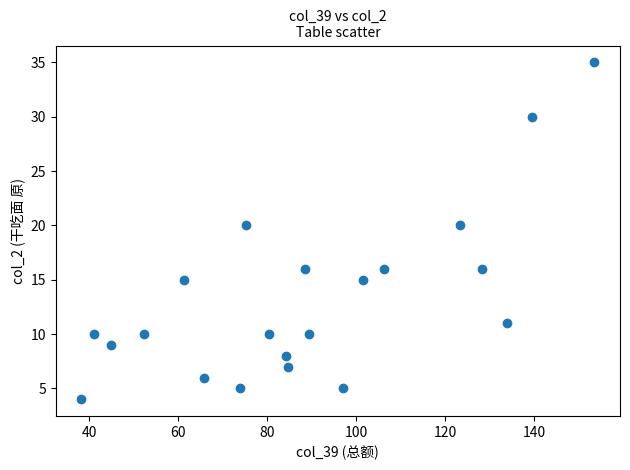

What is the range of Y values (max minus min)?

31